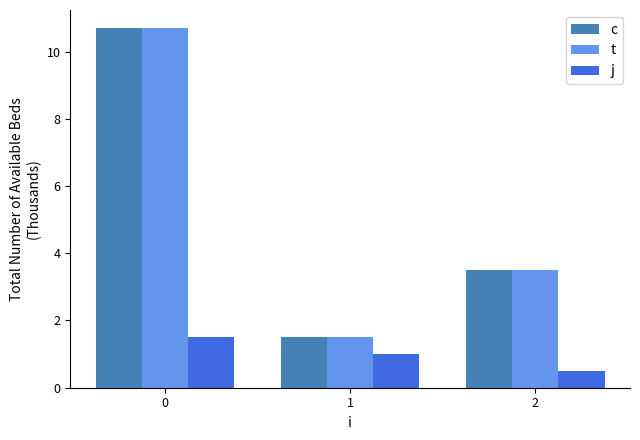

Reading left to right, extract all data points from this chart.

c: 0=10.7	1=1.5	2=3.5
t: 0=10.7	1=1.5	2=3.5
j: 0=1.5	1=1.0	2=0.5